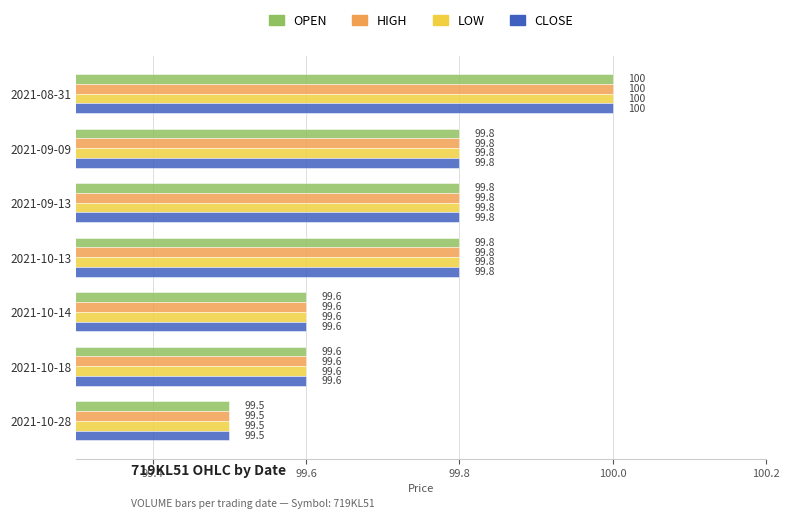

What is the minimum value shown in the chart?

99.5